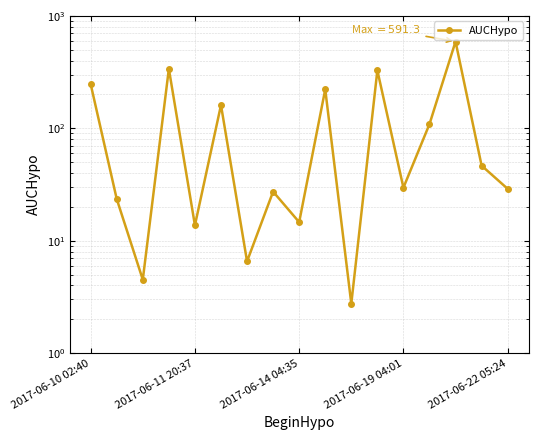

At which category does the chart reach its peak across all series?

14